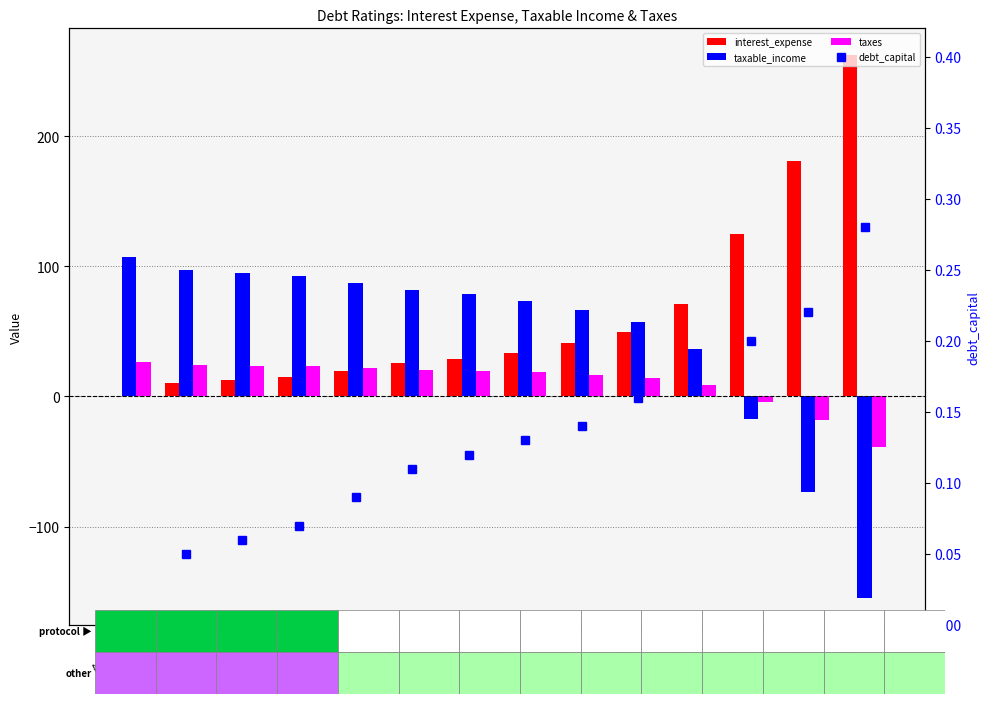

Which label corresponds to the smallest value in the chart?

D2/D